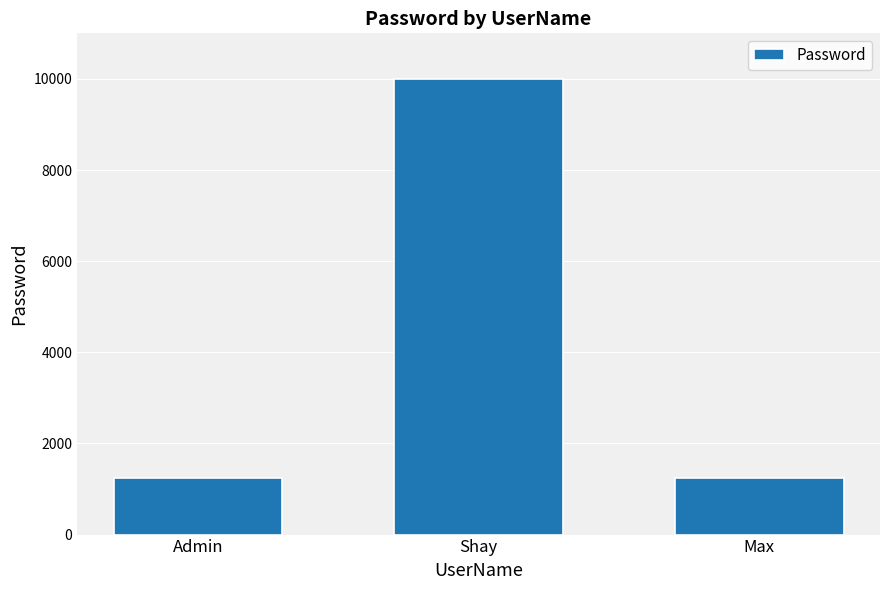

What is the maximum value shown in the chart?

9999